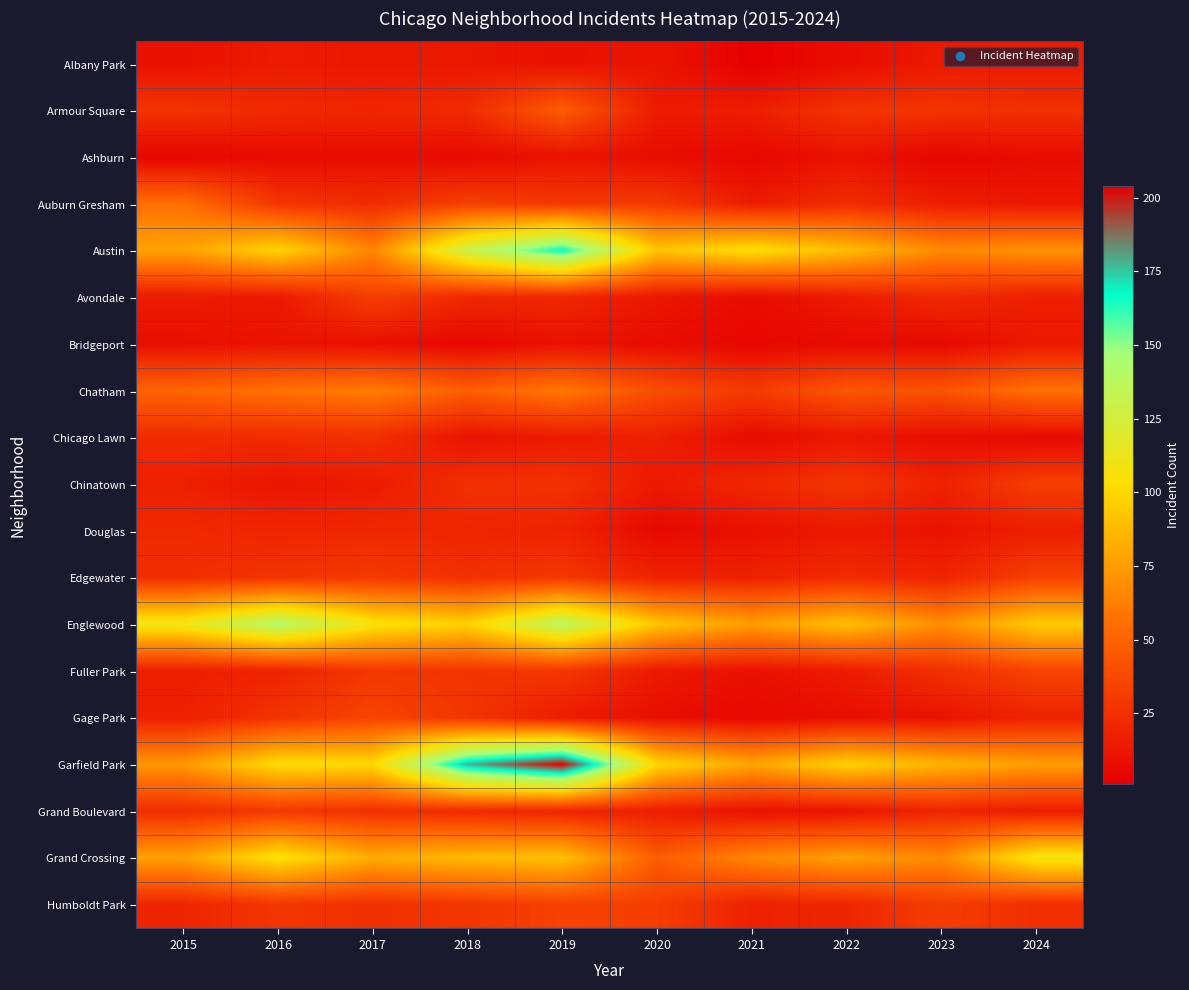

Rank the series at 2023 from highest to lowest value.

Garfield Park, Englewood, Austin, Grand Crossing, Chatham, Humboldt Park, Armour Square, Fuller Park, Avondale, Grand Boulevard, Edgewater, Chinatown, Auburn Gresham, Albany Park, Douglas, Gage Park, Chicago Lawn, Bridgeport, Ashburn